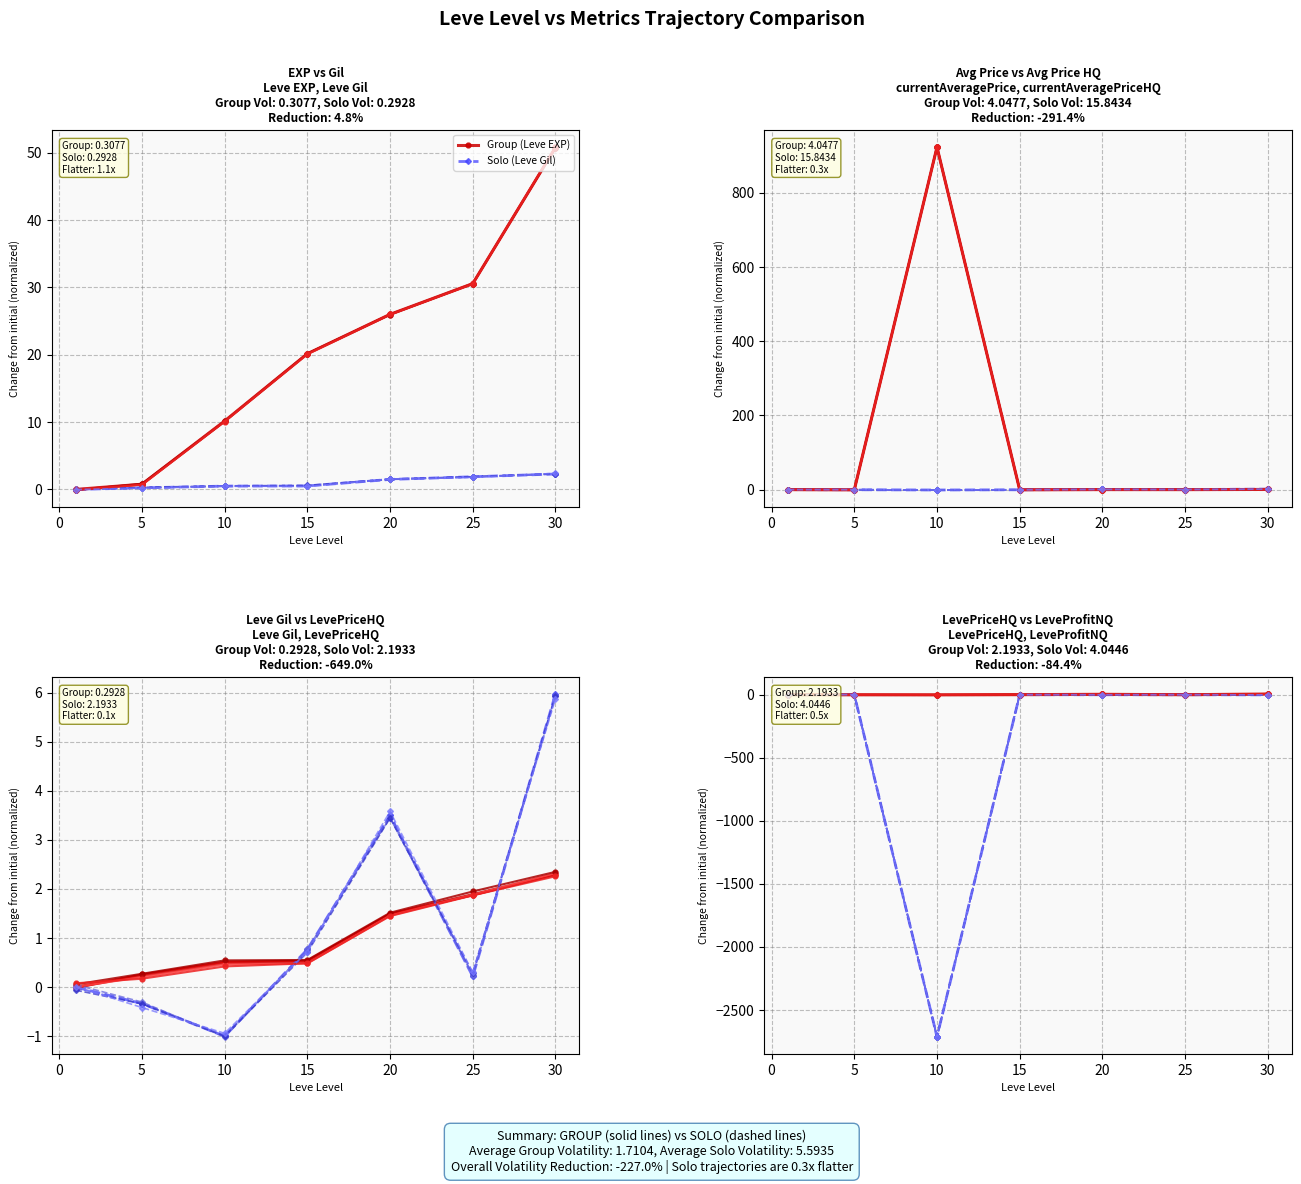

What is the sum of the currentAveragePriceHQ values at 10 and 5?

-1.3